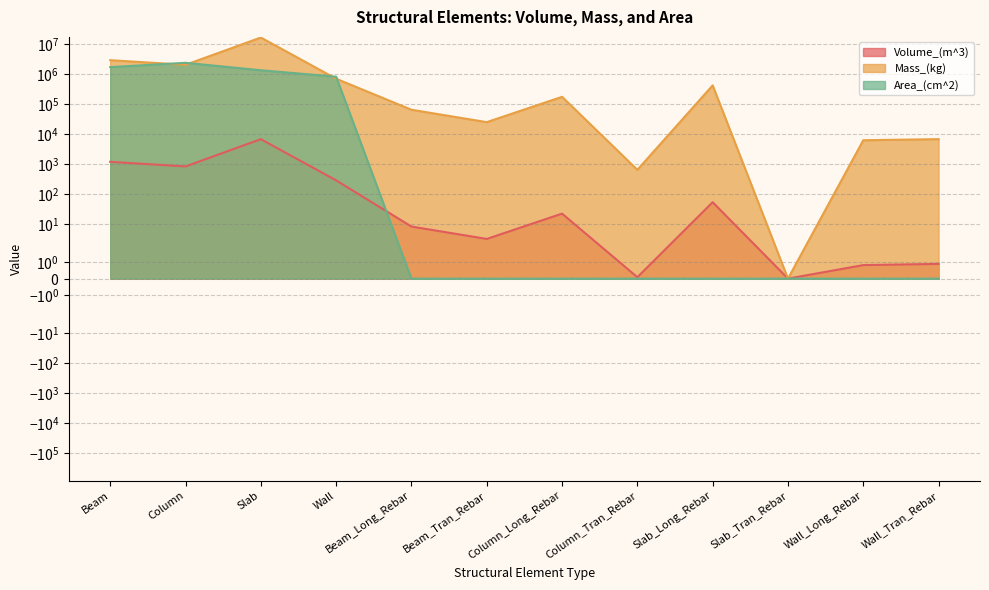

At which label does Volume_(m^3) first exceed 22?

Beam